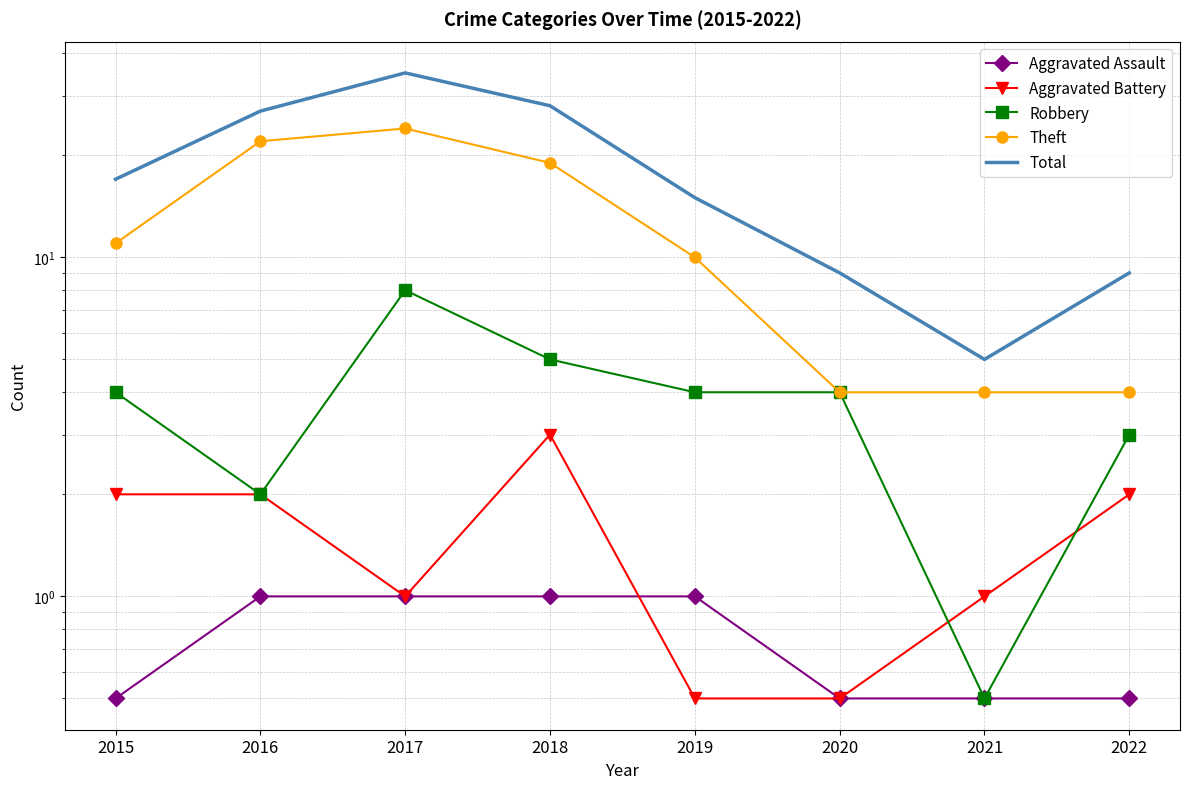

What is the difference between the second highest and second lowest values in the Theft series?

18.0